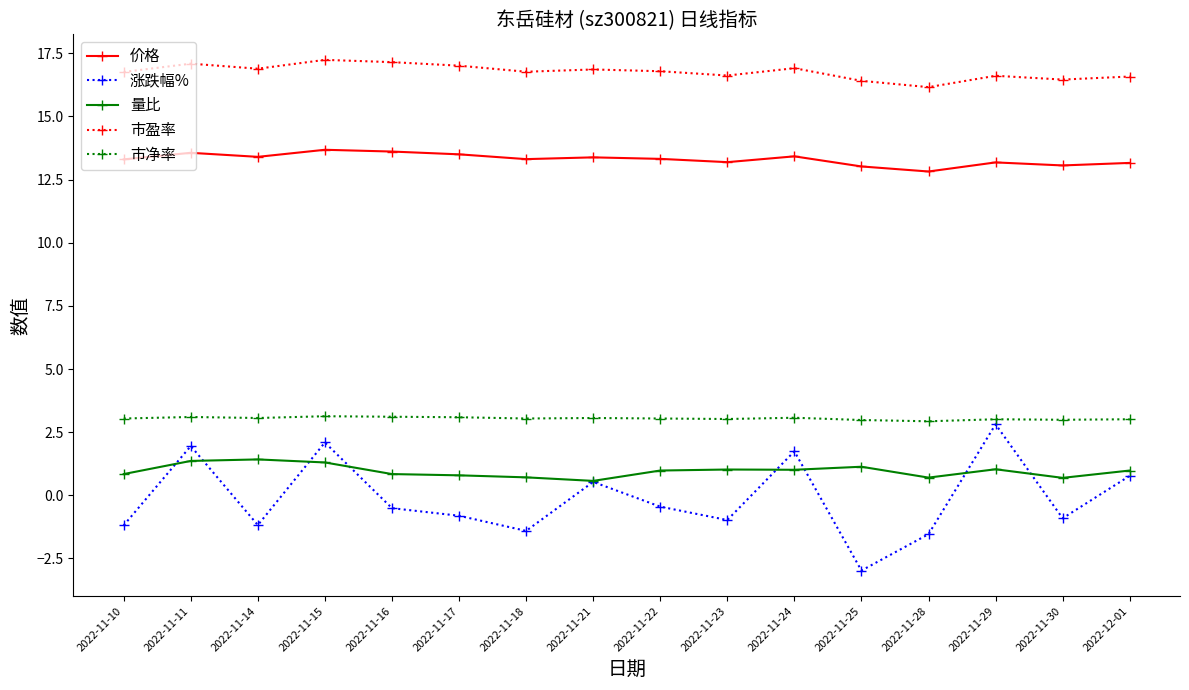

The 量比 series shows 1.0 at 2022-11-23. True or false?

True